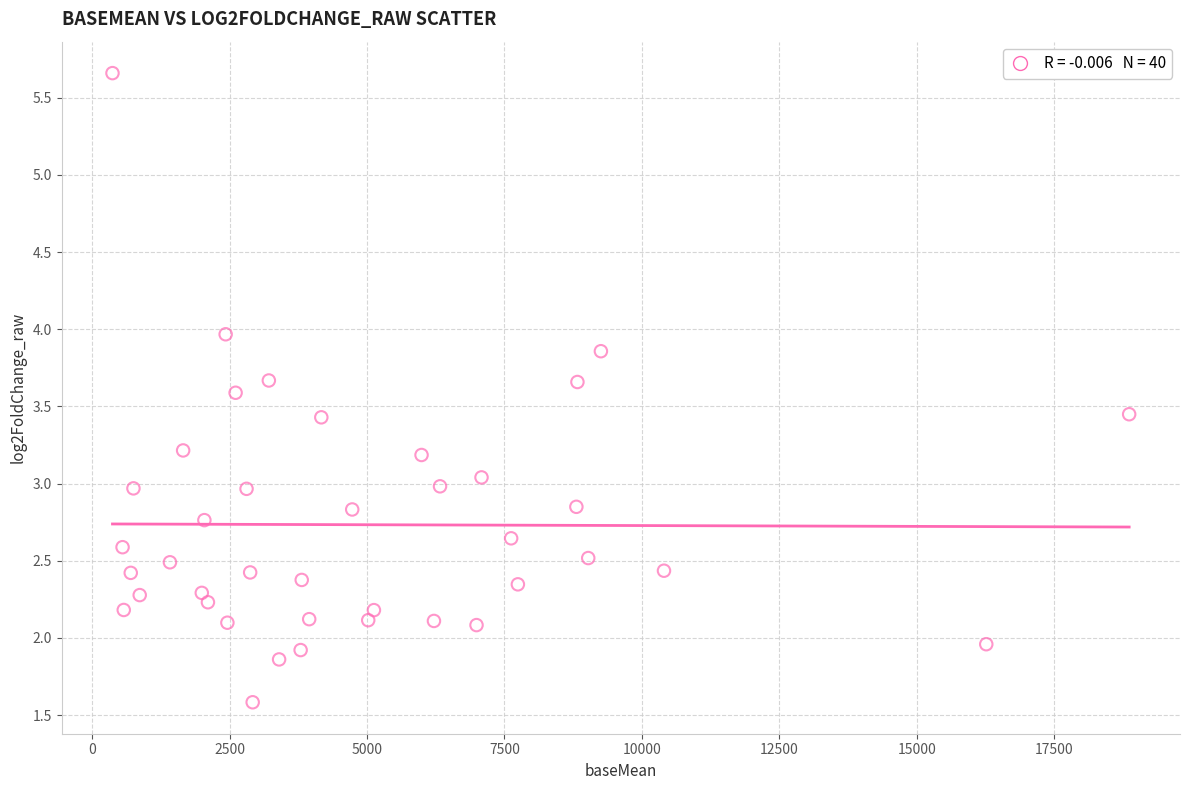

What is the range of X values (max minus min)?

18489.9